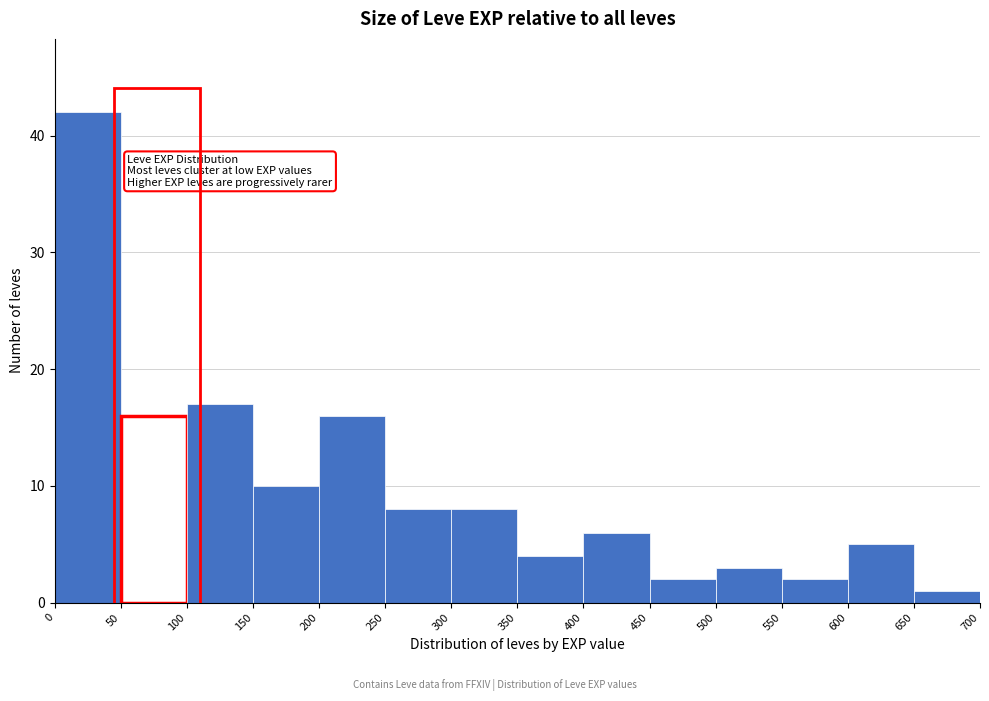

Which range on the x-axis has the tallest bar?

0 to 50